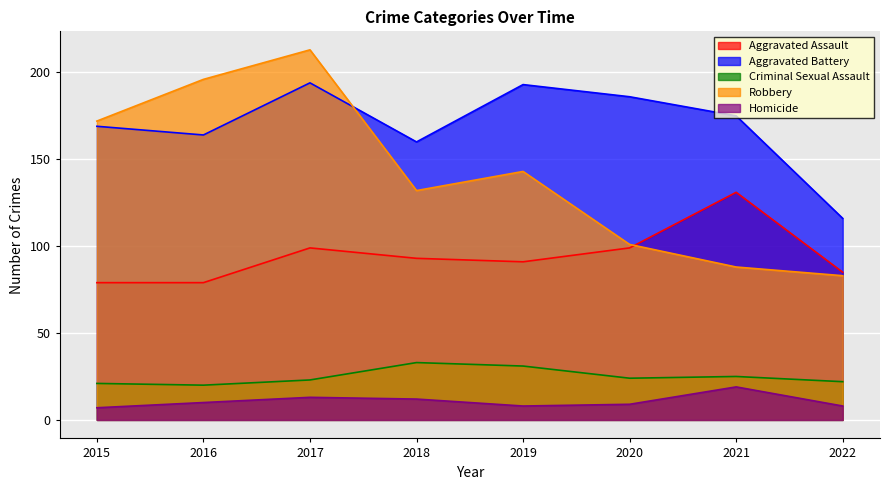

The value of Aggravated Battery at 2016 is 258. True or false?

False